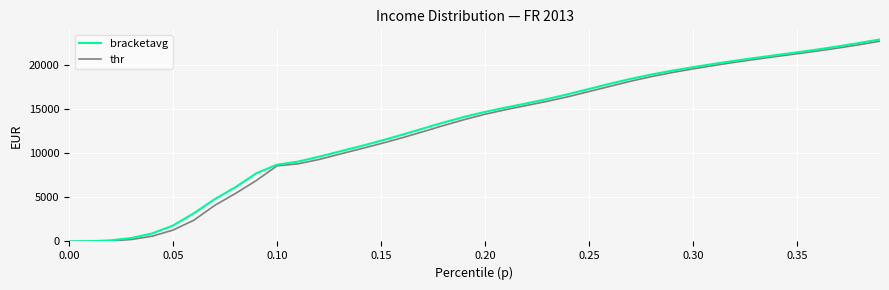

What is the maximum value shown in the chart?

22881.8